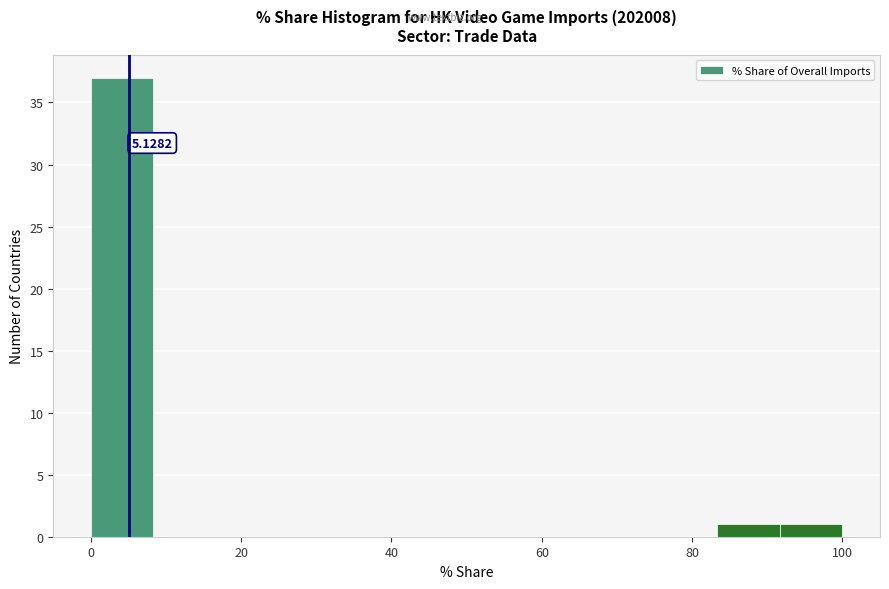

Which range on the x-axis has the tallest bar?

0 to 8